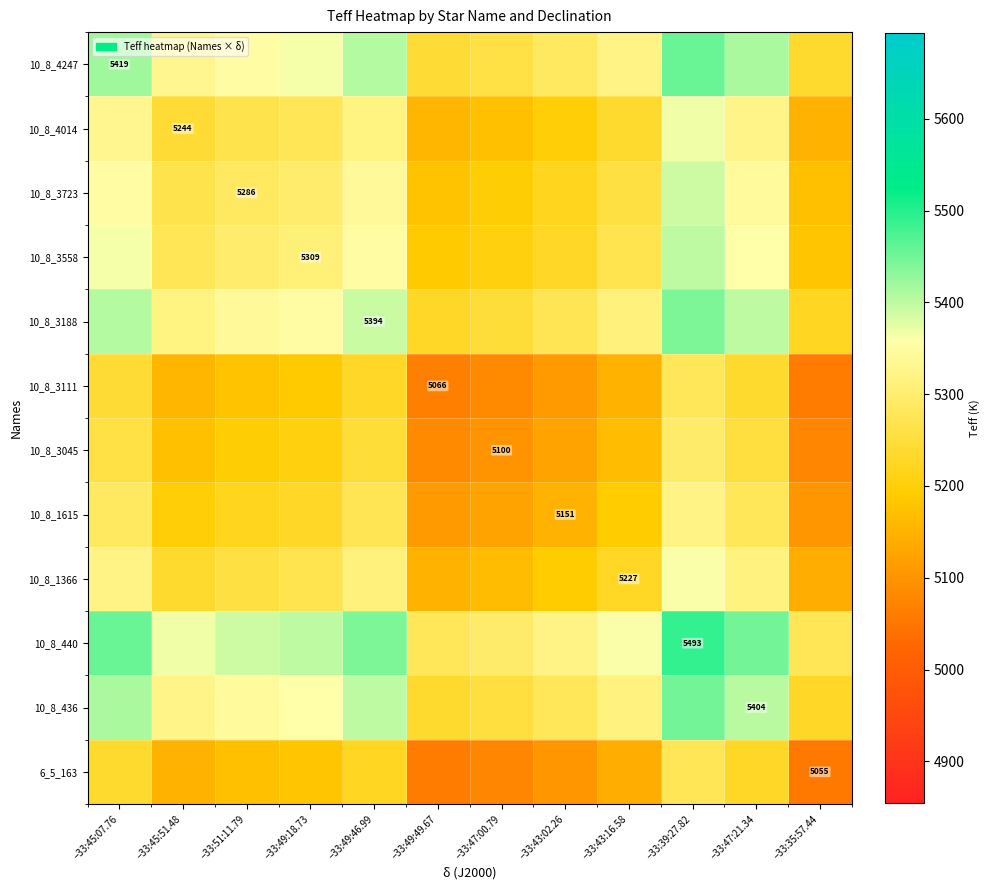

True or false: 10_8_1366 has a value of 5227.0 at −33:43:16.58.

True